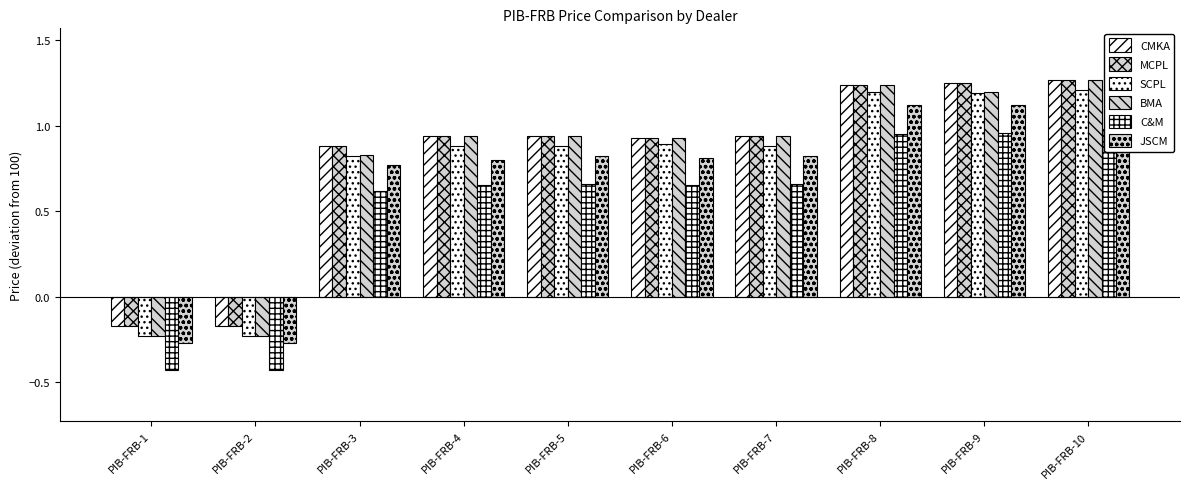

What is the maximum value for BMA?

1.3